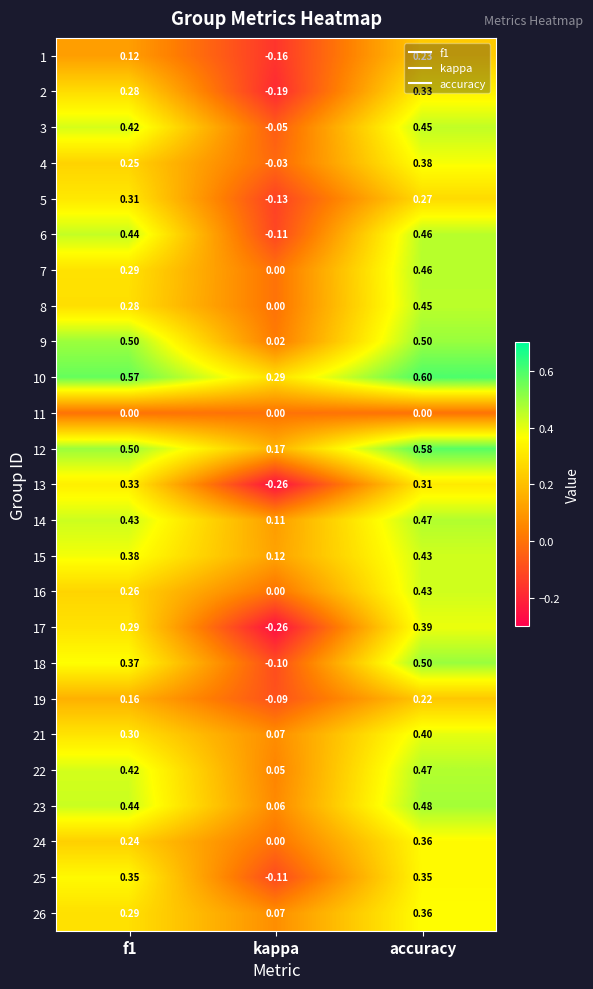

How many series are shown in this chart?

25